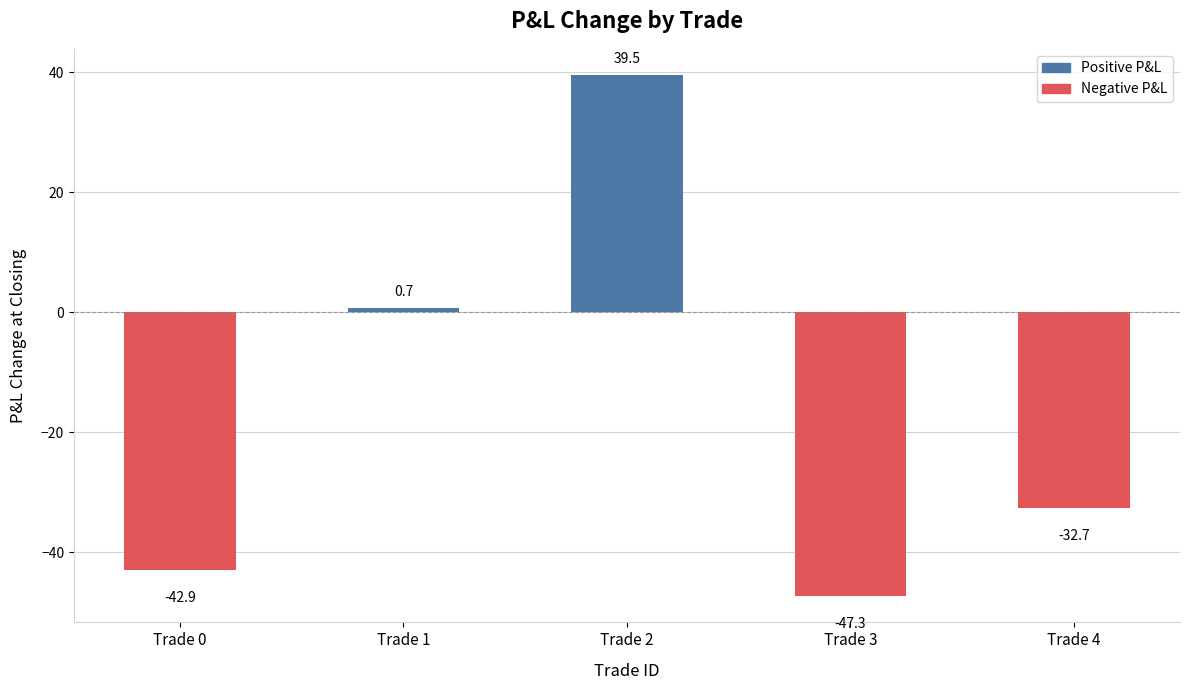

List the labels in order of value, smallest first.

Trade 3, Trade 0, Trade 4, Trade 1, Trade 2